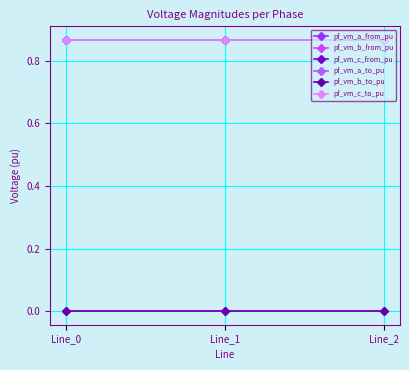

Rank the categories by pf_vm_c_from_pu value from lowest to highest.

Line_0, Line_1, Line_2